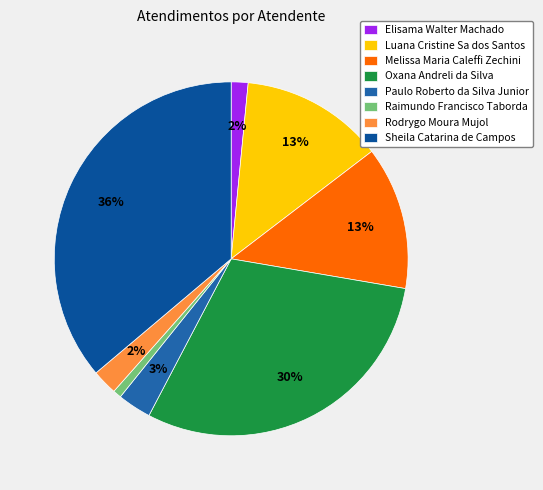

Count the number of slices in the pie.

8